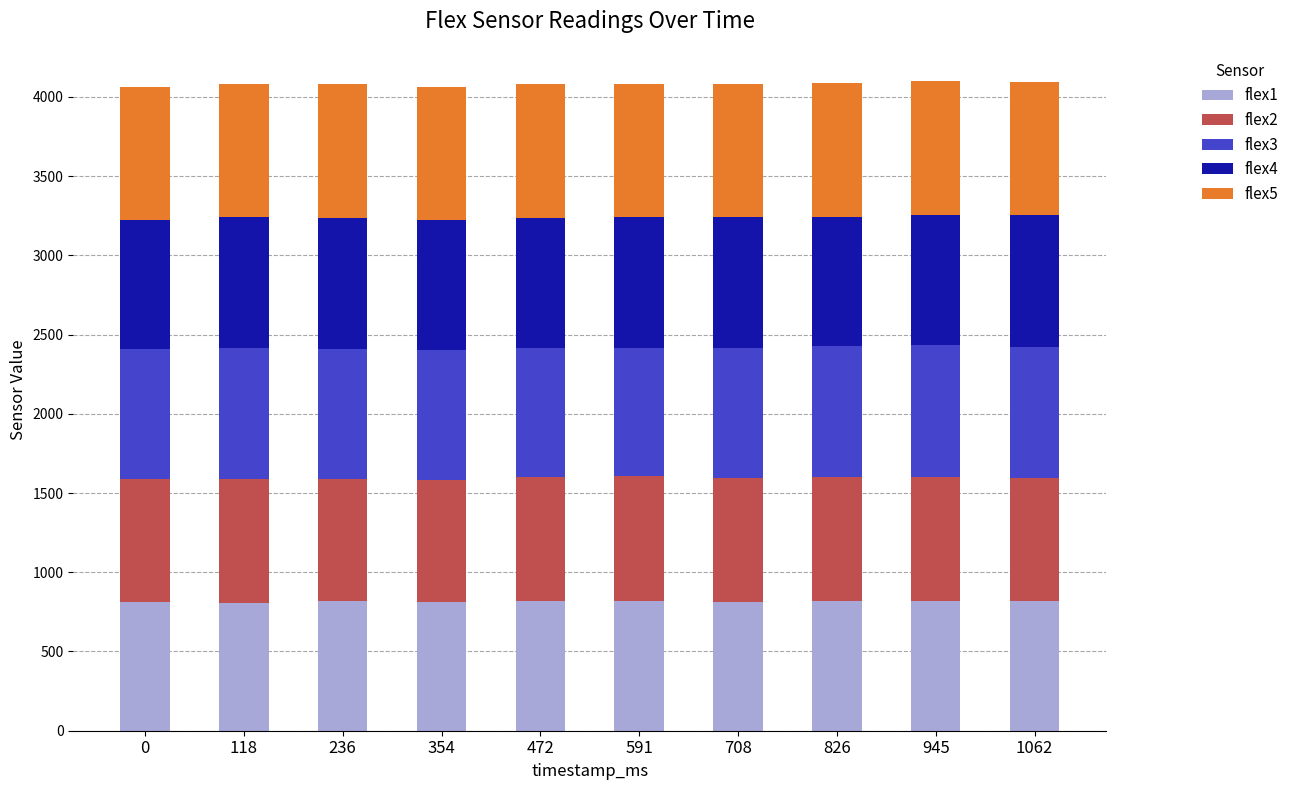

What are all the series names shown in the legend?

flex1, flex2, flex3, flex4, flex5